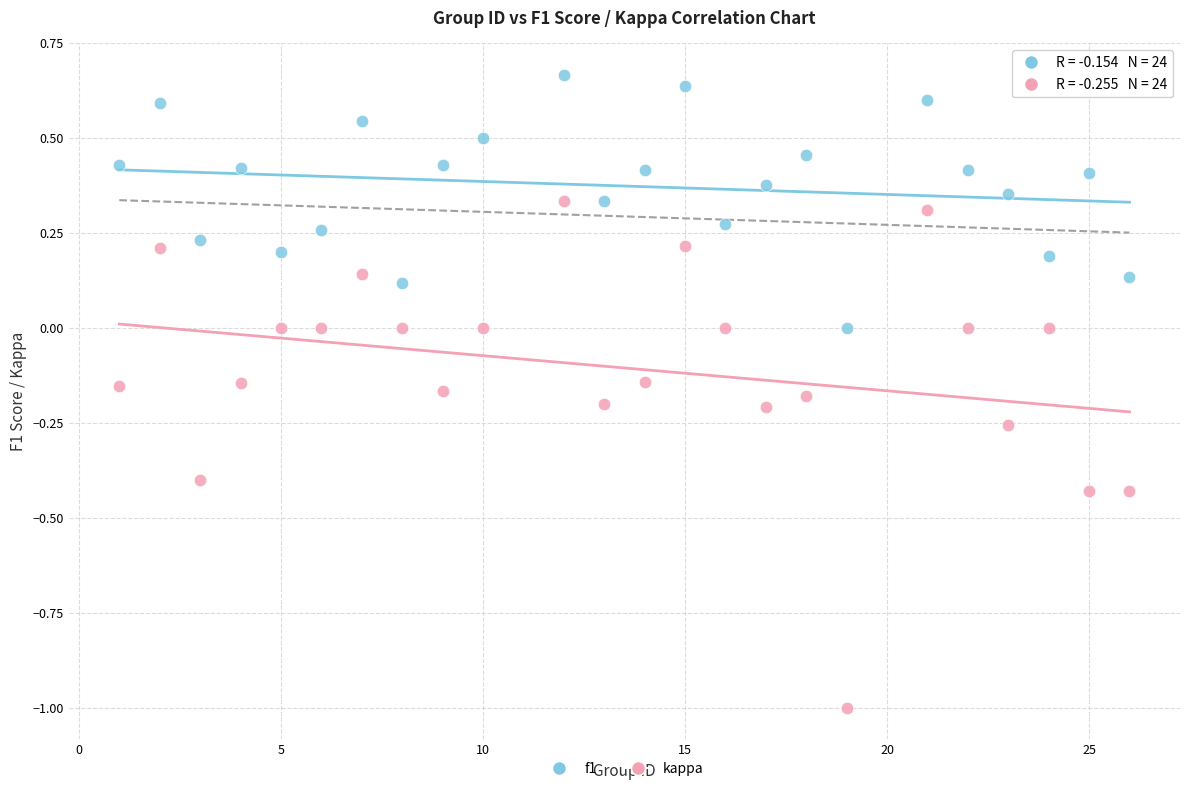

What are all the series names shown in the legend?

f1, kappa